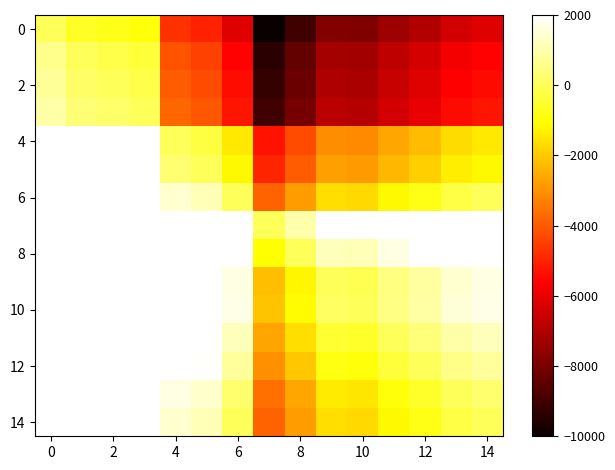

Count the number of data series in this chart.

15